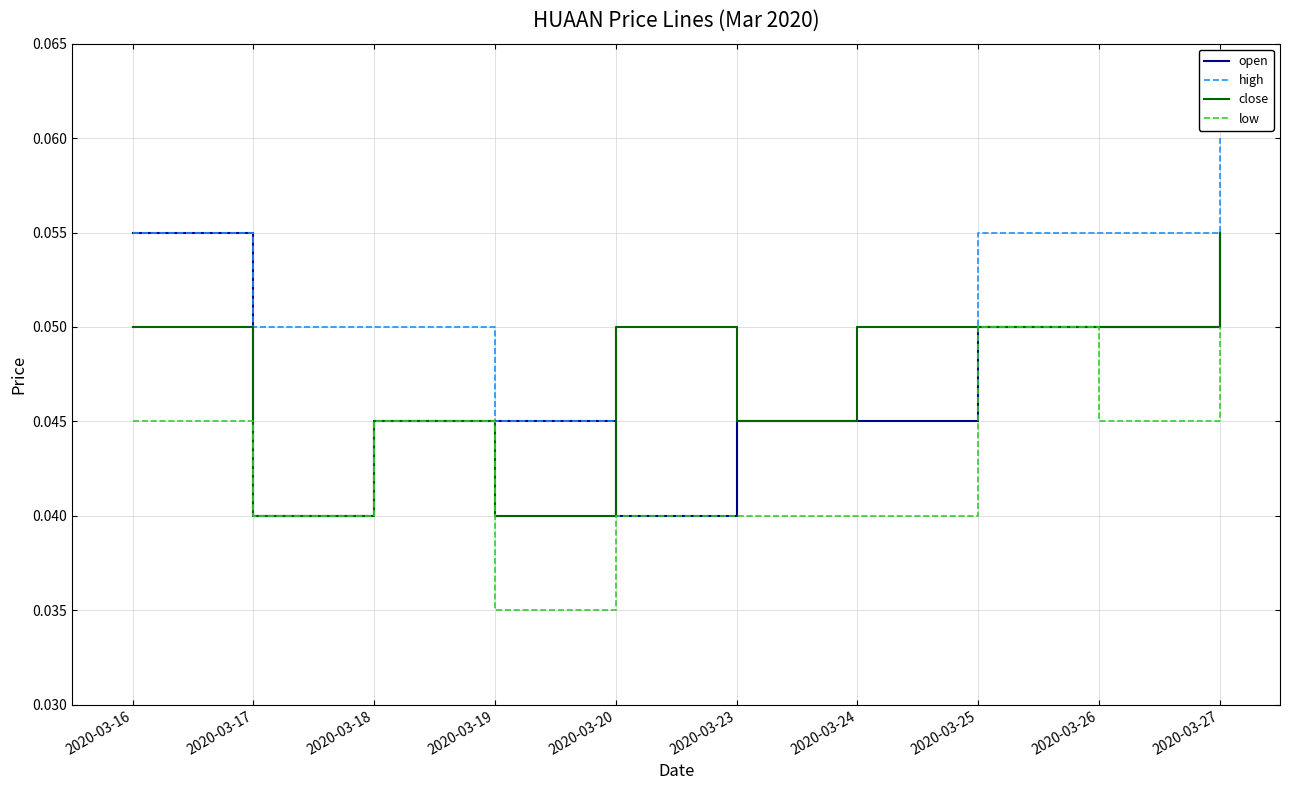

At which category is the sum across all series the highest?

2020-03-27